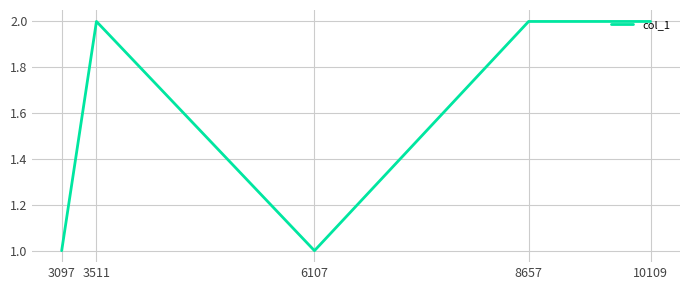

What is the sum of the values at 3511 and 8657?

4